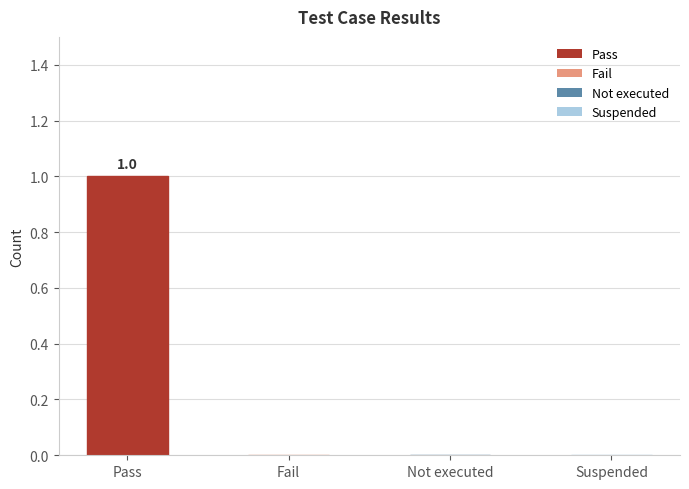

True or false: the data shows 1 at Pass.

True